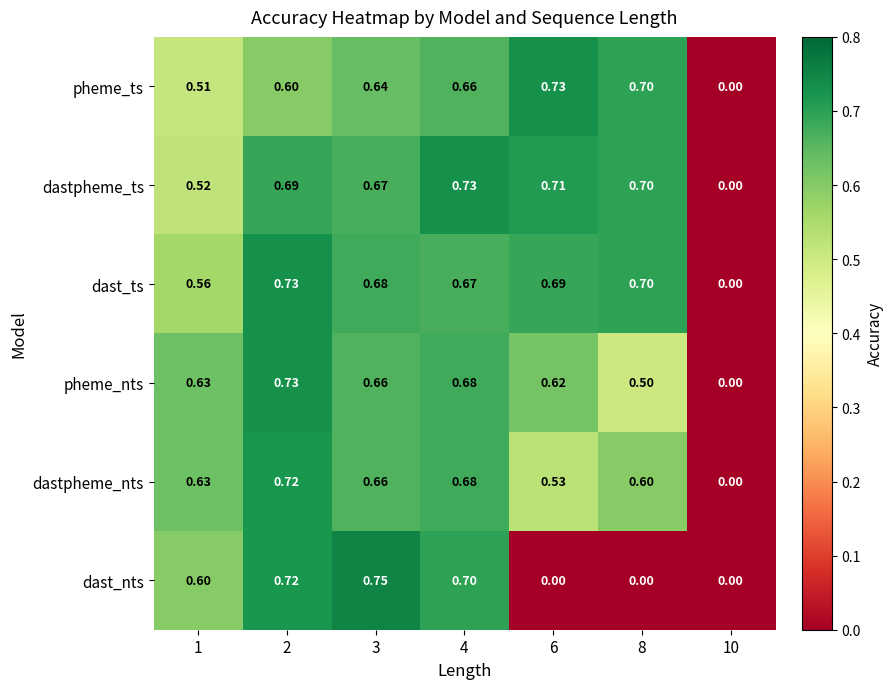

Which series has the widest spread of values?

dast_nts